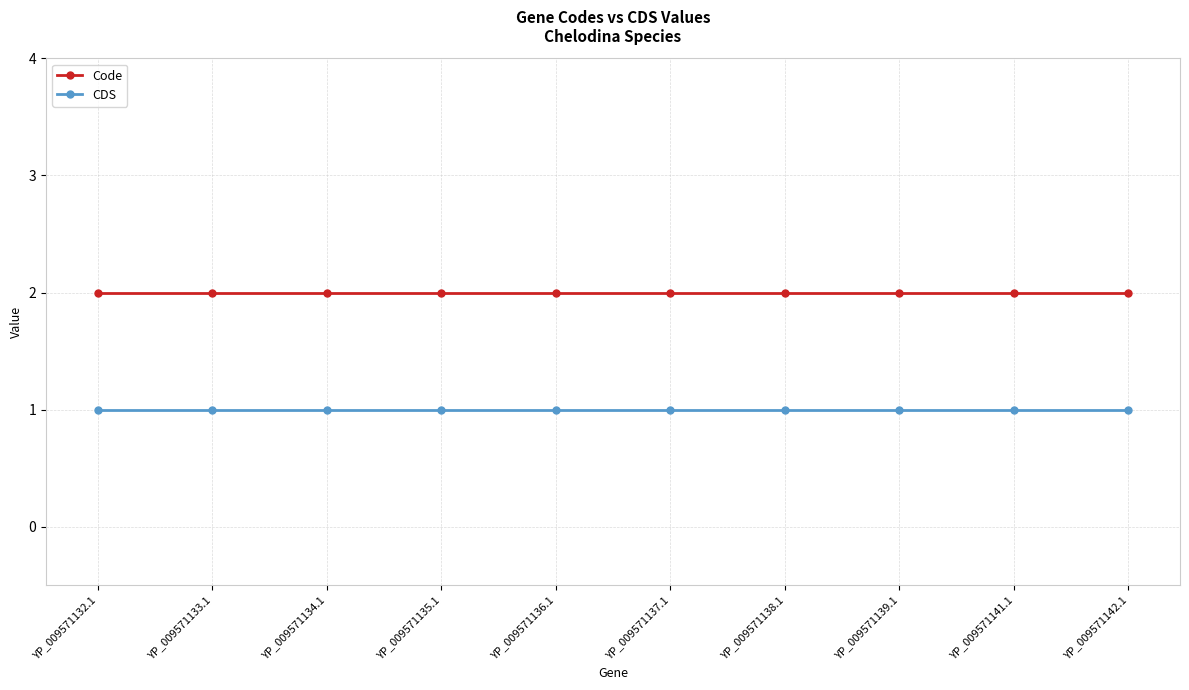

List the series in order of their overall mean, highest first.

Code, CDS